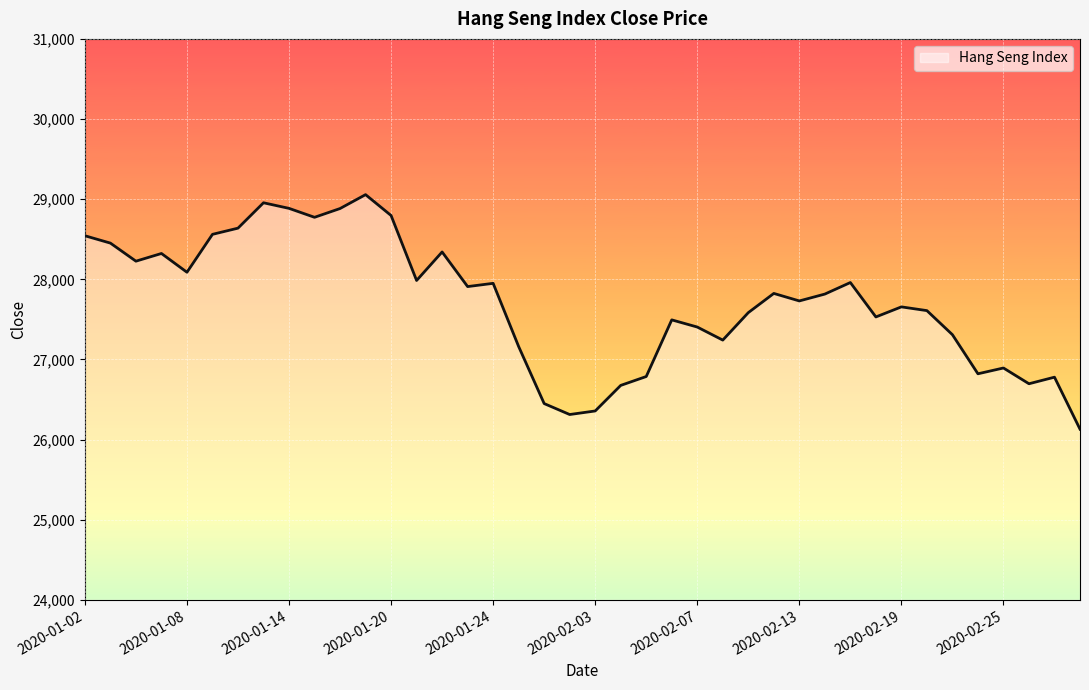

What is the change in value from 2020-01-24 to 2020-02-13?

-219.6